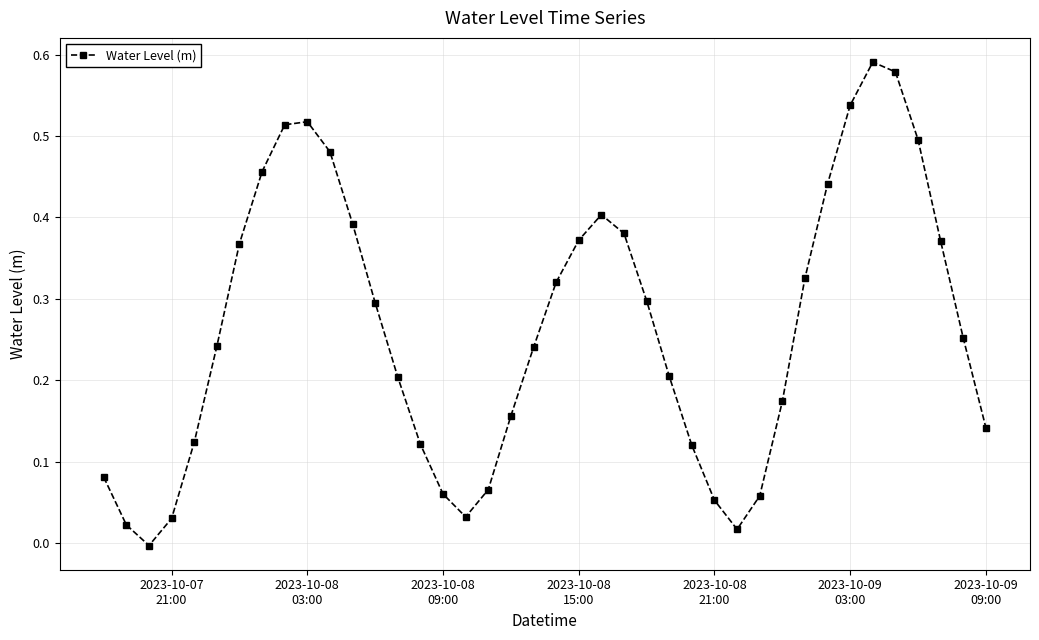

True or false: the data has more than 1 interior local peaks.

True